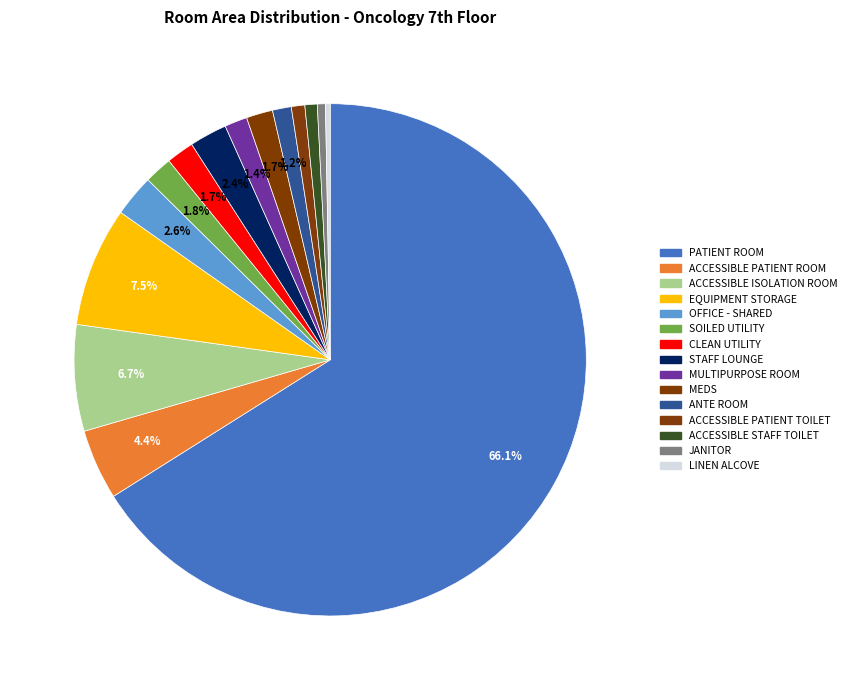

What is the ratio of the value at OFFICE - SHARED to the value at MEDS?

1.6